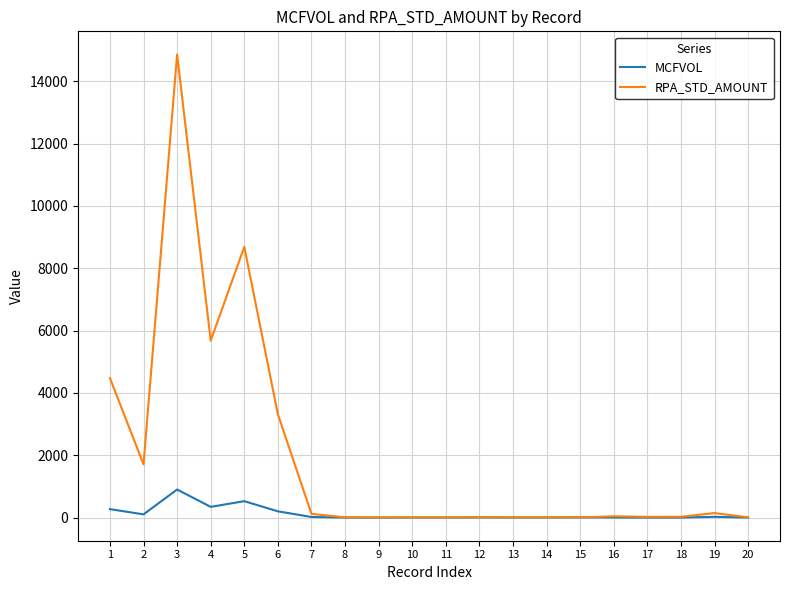

Which label corresponds to the largest value in the chart?

3